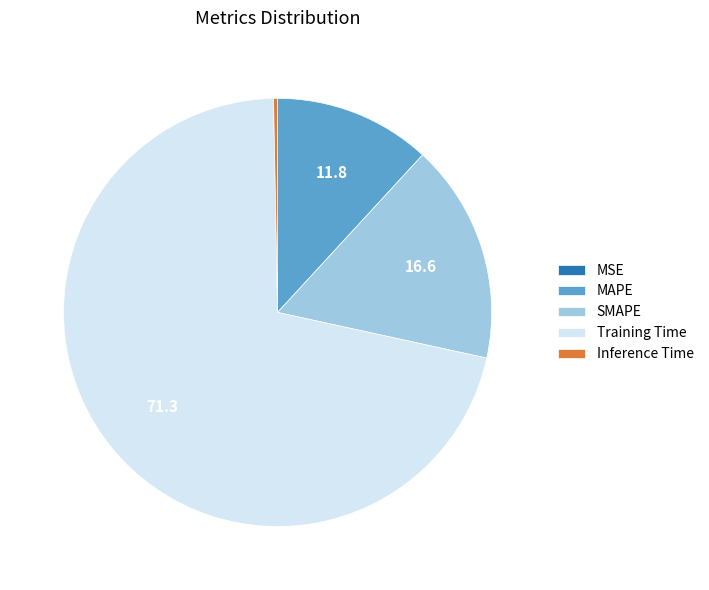

Combined, do SMAPE and Training Time account for over 50%?

Yes